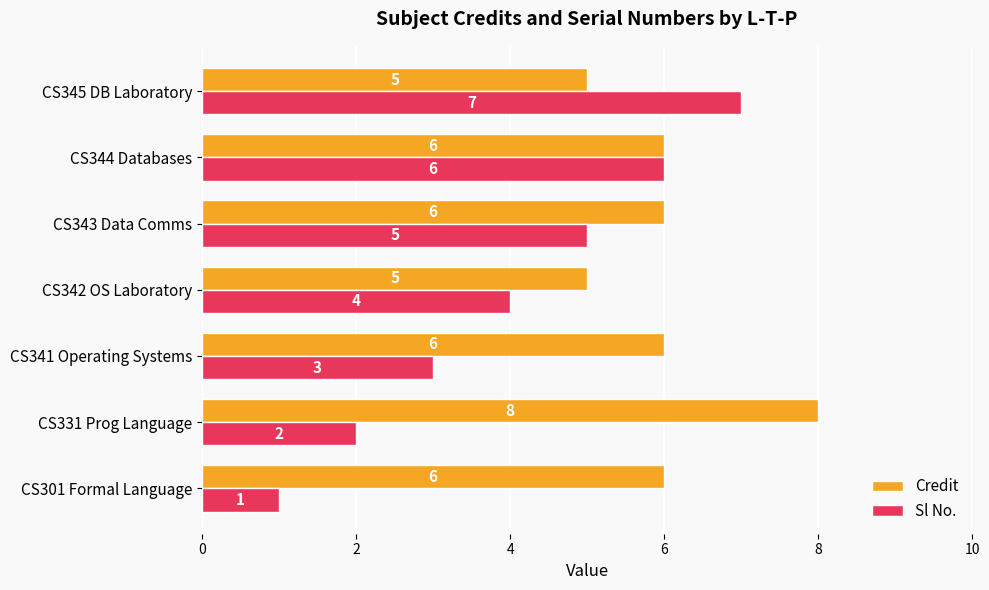

At how many categories does at least one series exceed 4?

7